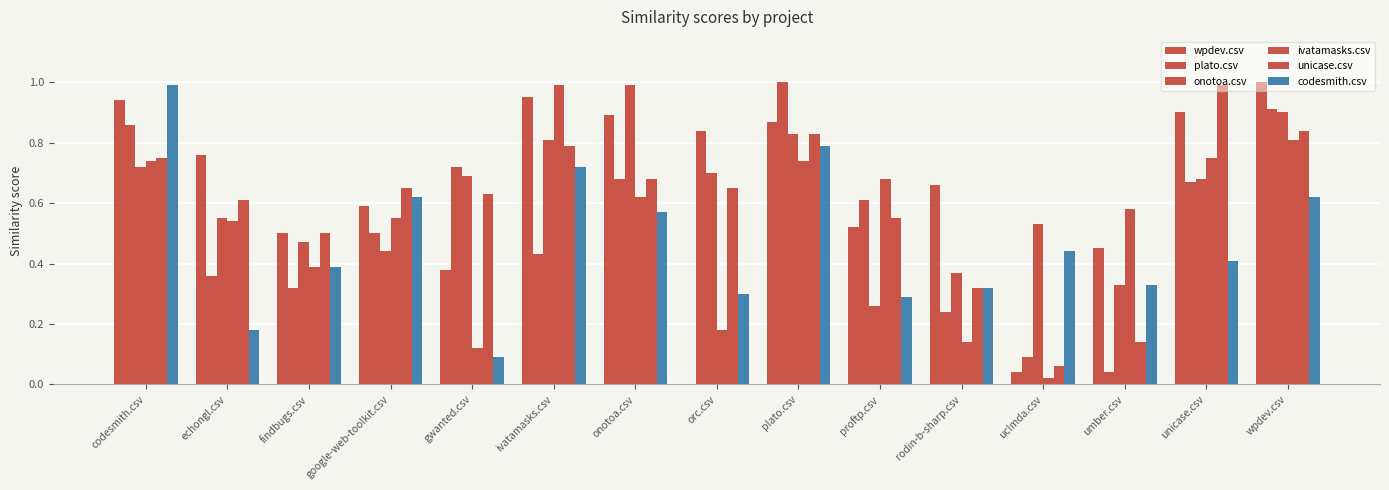

What is the difference between the highest and lowest values at ivatamasks.csv?

0.6